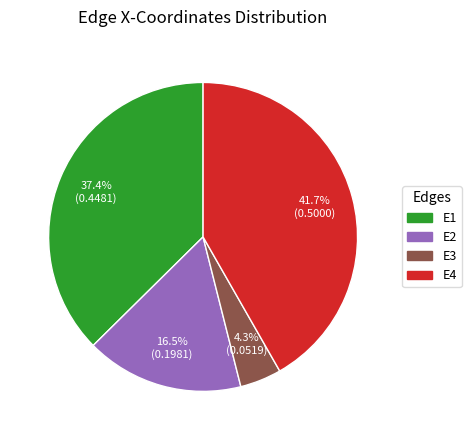

Count the number of slices in the pie.

4